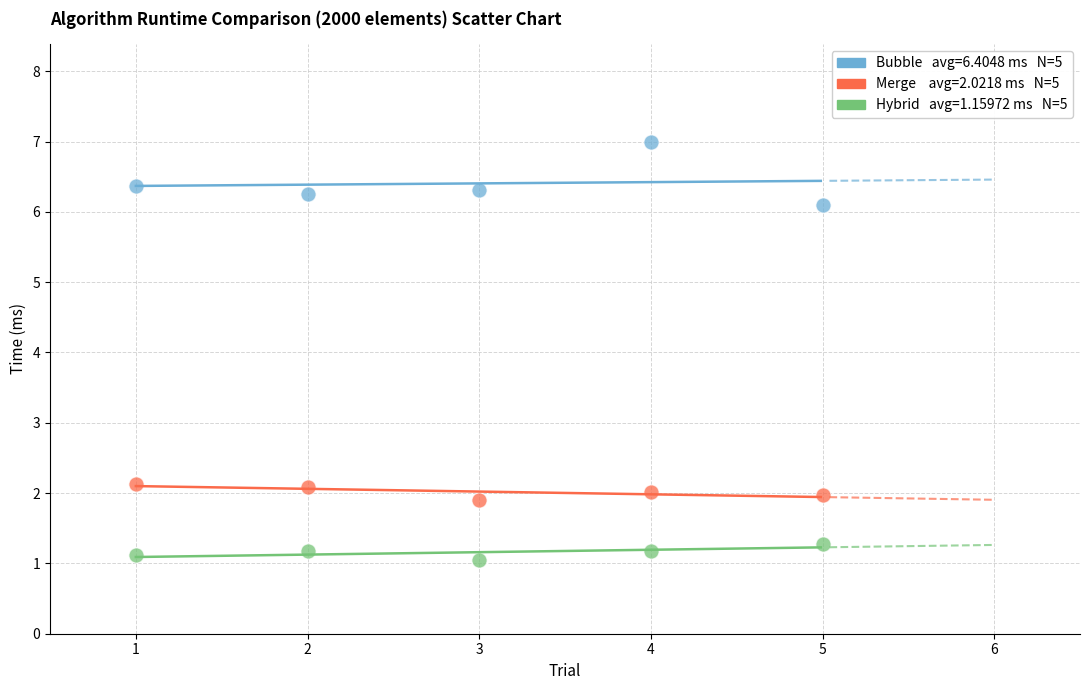

Across all data points, what is the range of X values (max minus min)?

4.0